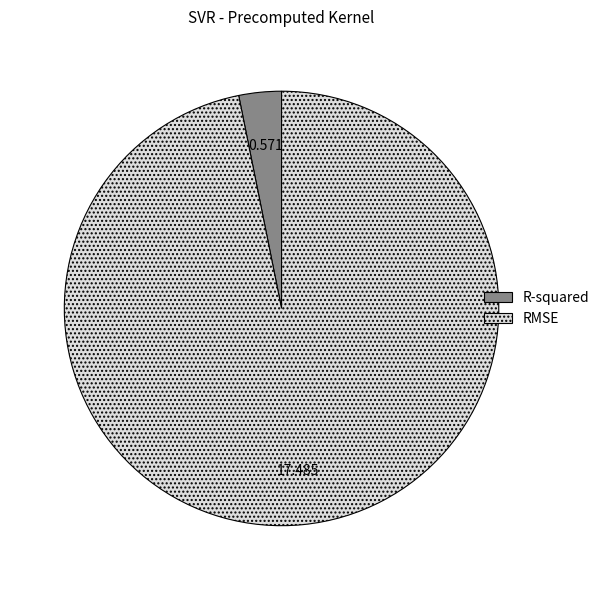

Does any single category account for the majority?

Yes